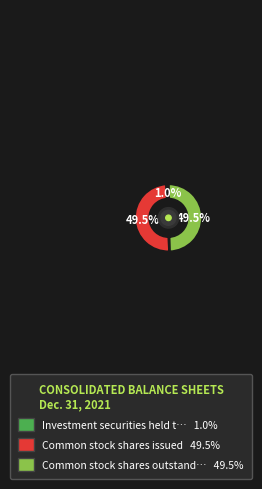

Is there any slice that represents more than half of the pie?

No